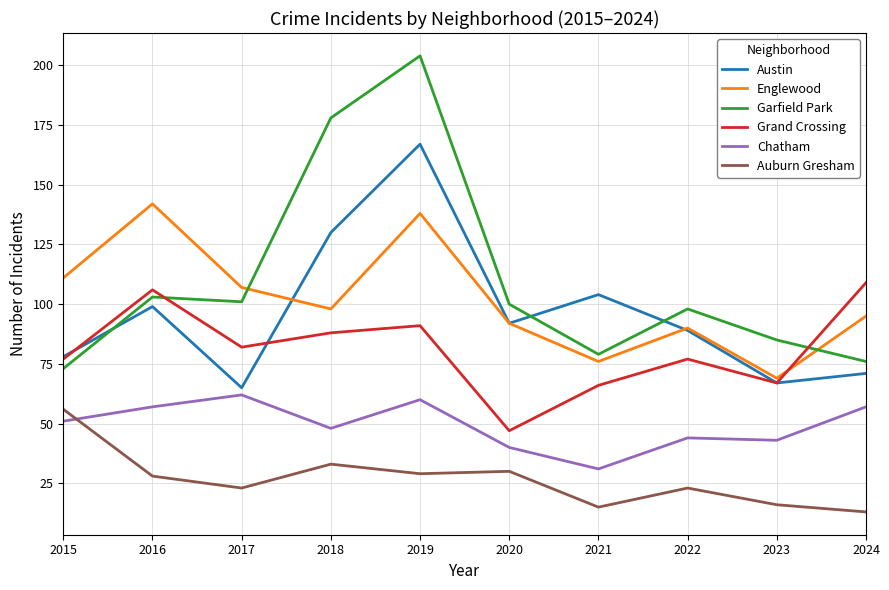

What is the maximum value for Garfield Park?

204